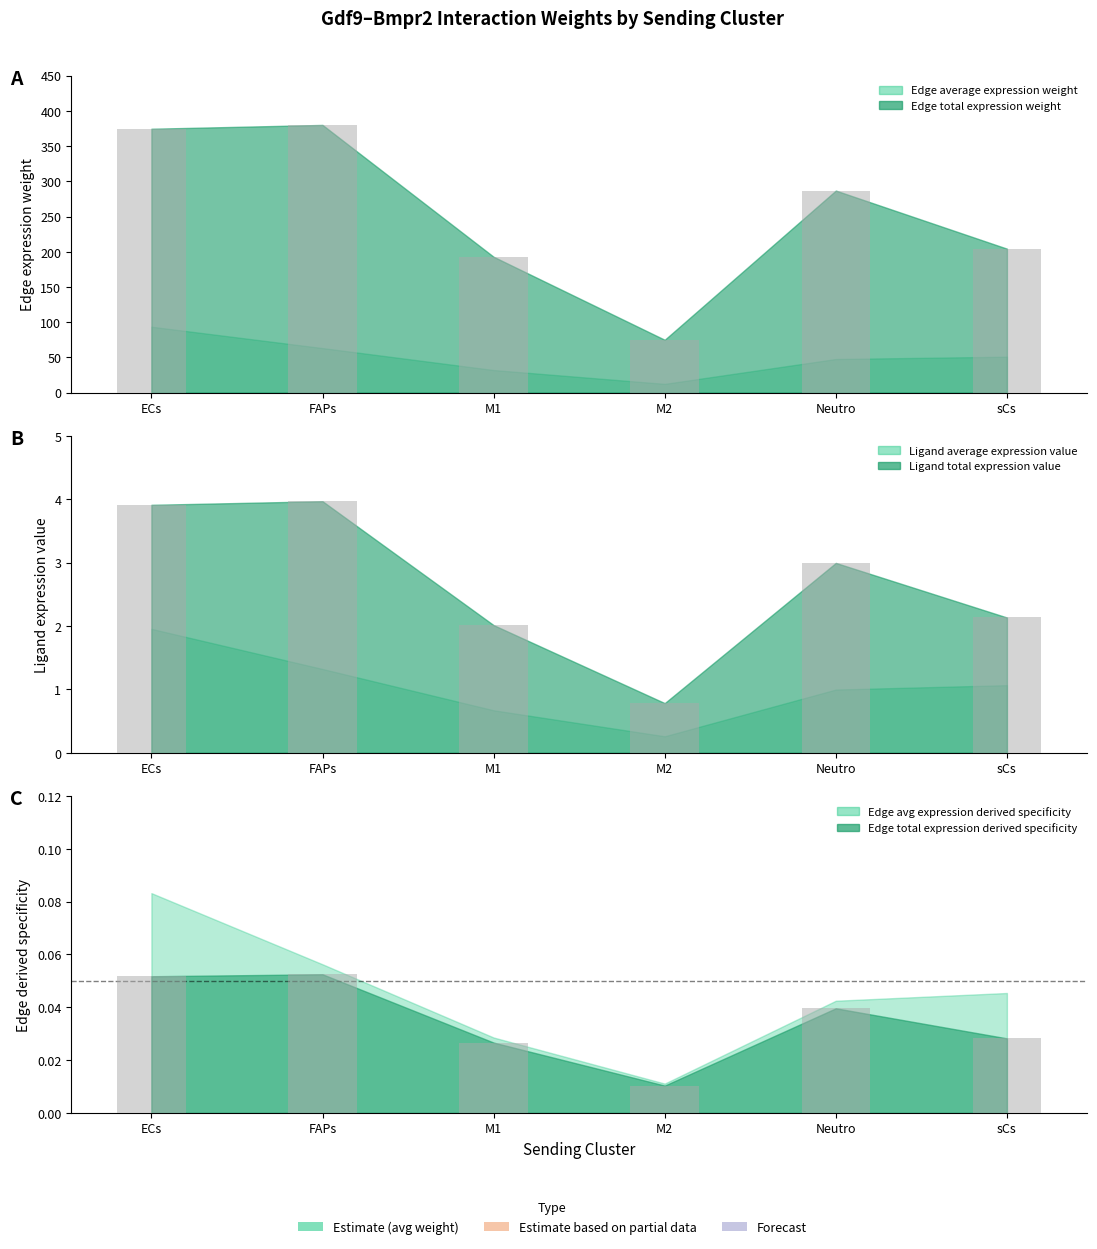

What is the label of the 3rd bar from the left?

M1